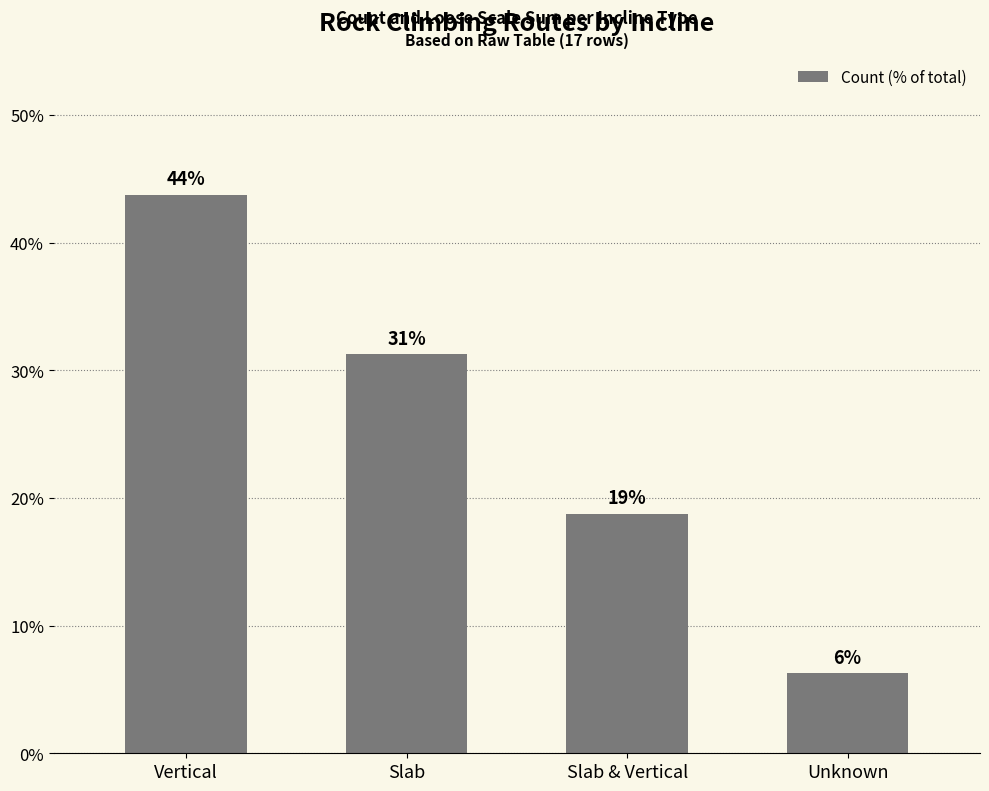

Are the bars horizontal?

No